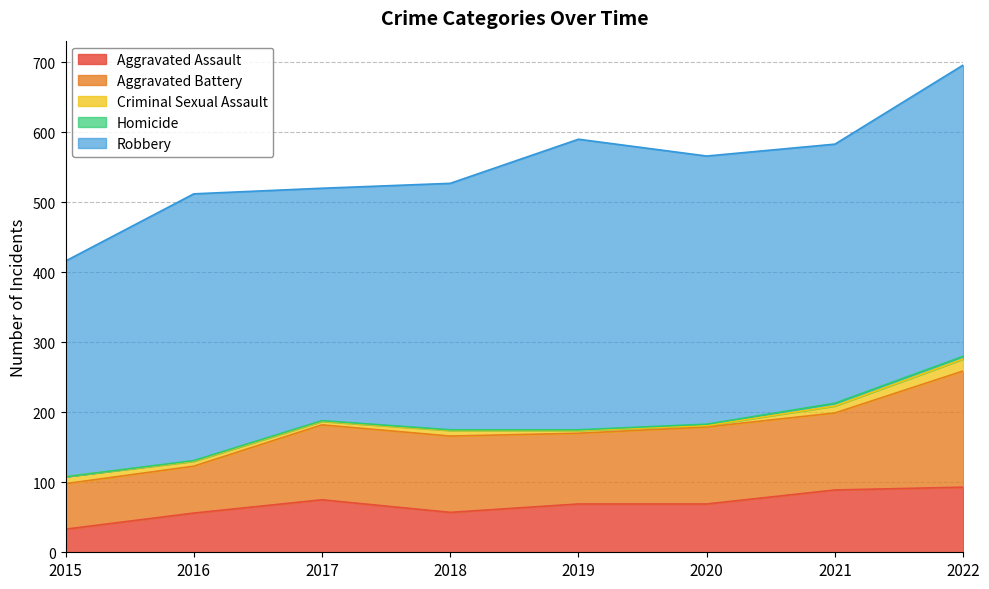

Reading left to right, extract all data points from this chart.

Aggravated Assault: 33	56	75	57	69	69	89	93
Aggravated Battery: 65	67	107	109	101	110	110	166
Criminal Sexual Assault: 10	7	5	8	4	2	10	17
Homicide: 0	1	1	1	1	2	4	4
Robbery: 308	381	332	352	415	383	370	416